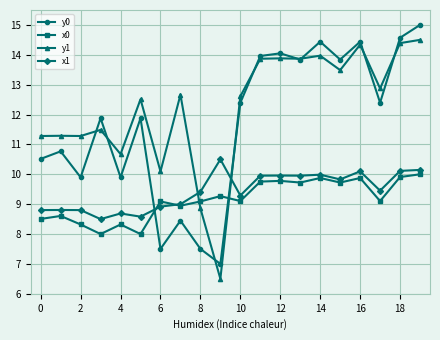

True or false: x0 has more than 2 points higher than both neighbors.

True